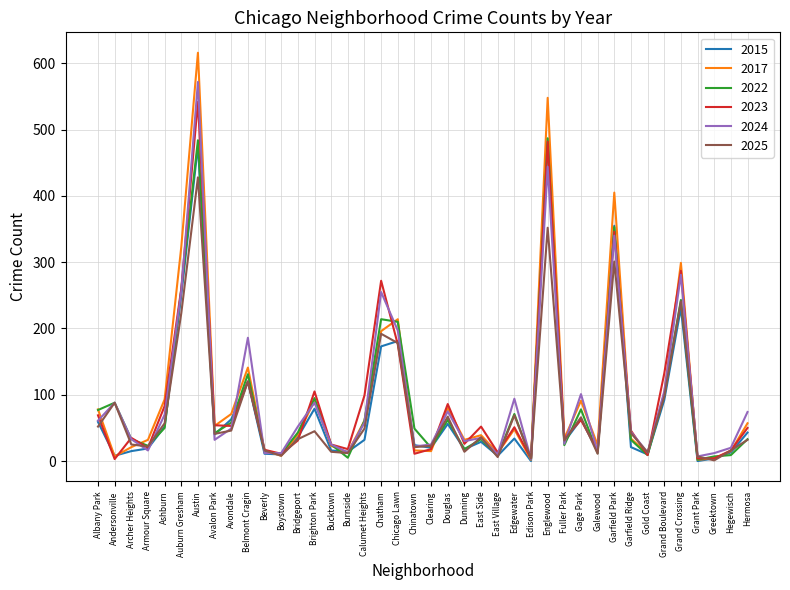

What are all the series names shown in the legend?

2015, 2017, 2022, 2023, 2024, 2025